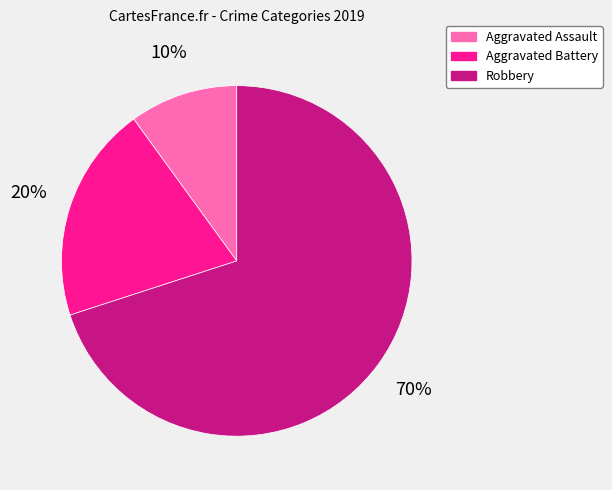

Combined, do Robbery and Aggravated Battery account for over 50%?

Yes